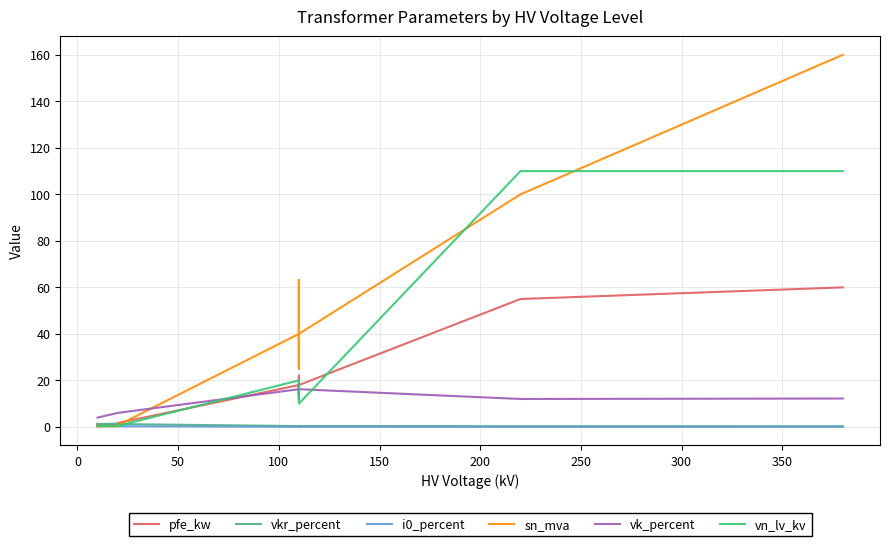

Does the chart display data point markers on the line(s)?

No